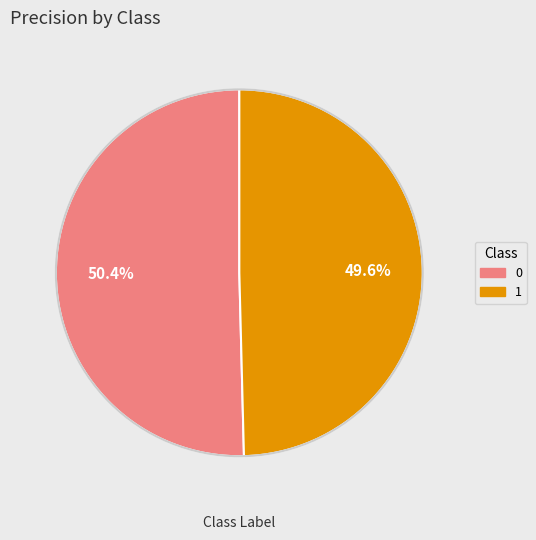

To the nearest percent, what is the average slice percentage?

50%